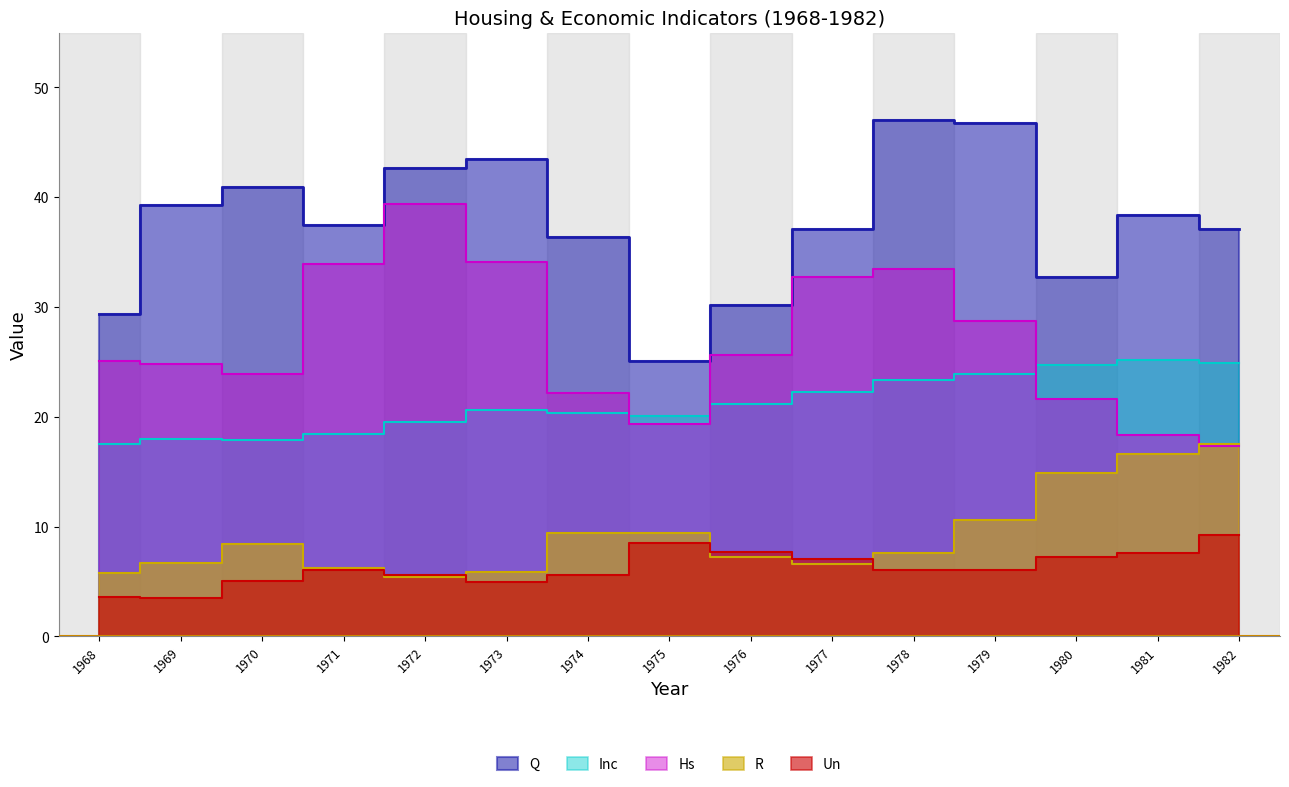

Reading left to right, list all the values displayed in this chart.

Q: 1968=29.4	1969=39.3	1970=40.9	1971=37.5	1972=42.7	1973=43.4	1974=36.4	1975=25.1	1976=30.2	1977=37.1	1978=47.0	1979=46.8	1980=32.7	1981=38.4	1982=37.1
Inc: 1968=17.5	1969=18.0	1970=17.9	1971=18.5	1972=19.5	1973=20.6	1974=20.3	1975=20.0	1976=21.2	1977=22.2	1978=23.3	1979=23.9	1980=24.7	1981=25.2	1982=24.9
Hs: 1968=25.1	1969=24.8	1970=23.9	1971=33.9	1972=39.3	1973=34.1	1974=22.2	1975=19.3	1976=25.6	1977=32.7	1978=33.5	1979=28.7	1980=21.6	1981=18.3	1982=17.3
Un: 1968=3.6	1969=3.5	1970=5.0	1971=6.0	1972=5.6	1973=4.9	1974=5.6	1975=8.5	1976=7.7	1977=7.0	1978=6.0	1979=6.0	1980=7.2	1981=7.6	1982=9.2
R: 1968=5.8	1969=6.7	1970=8.4	1971=6.2	1972=5.4	1973=5.9	1974=9.4	1975=9.4	1976=7.2	1977=6.6	1978=7.6	1979=10.6	1980=14.9	1981=16.6	1982=17.5